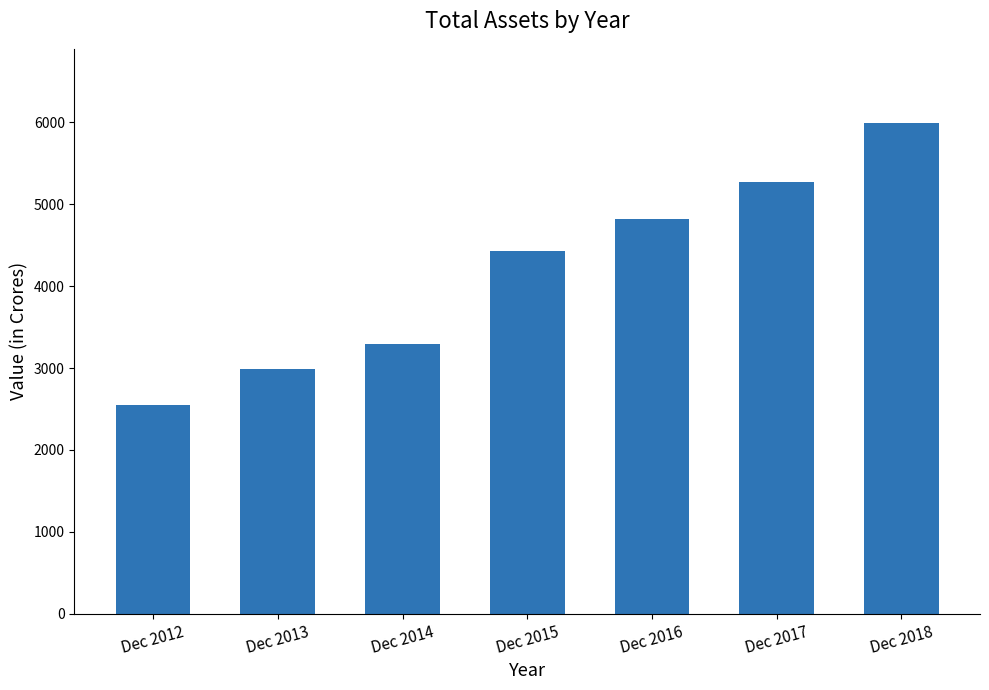

Reading left to right, what are all the values shown in this chart?

Dec 2012=2553	Dec 2013=2986	Dec 2014=3292	Dec 2015=4431	Dec 2016=4824	Dec 2017=5276	Dec 2018=5998